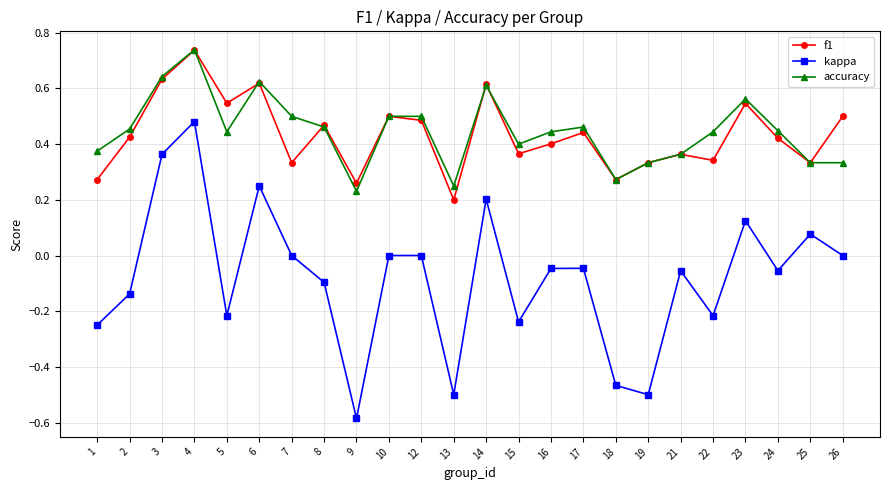

True or false: kappa and f1 intersect in this chart.

False